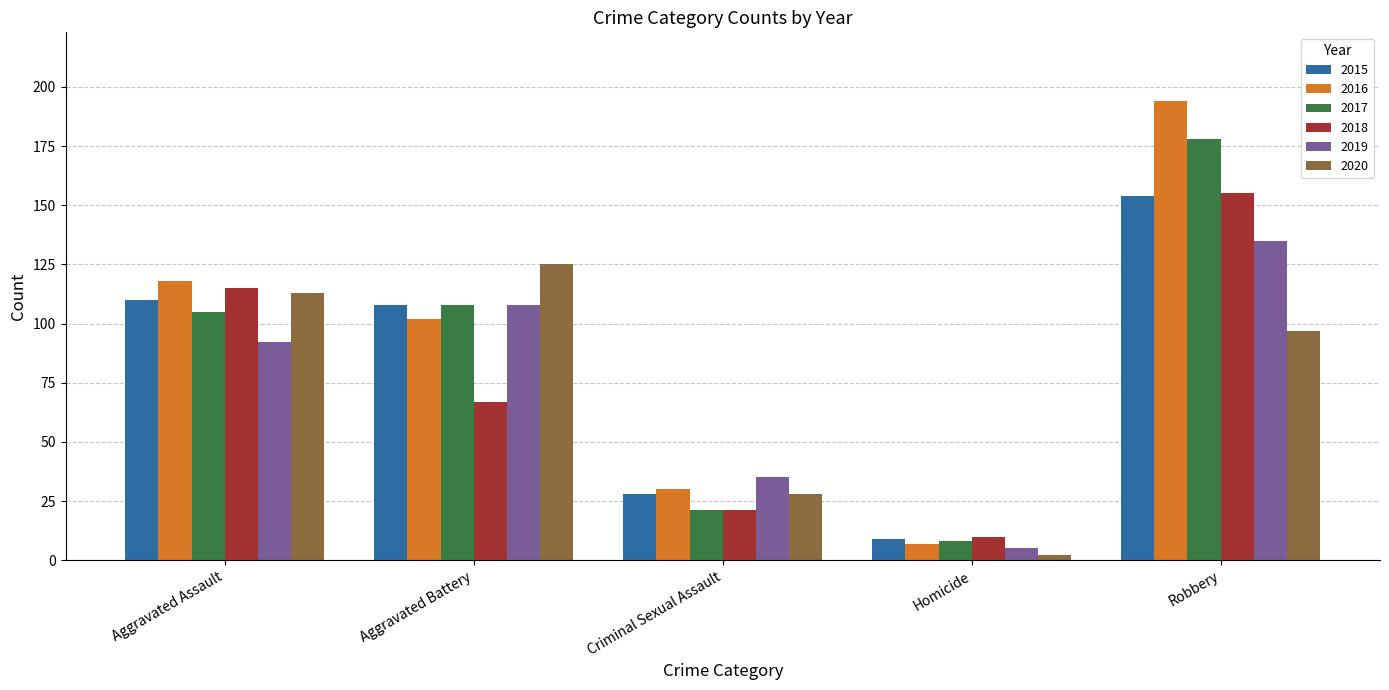

Reading left to right, what are all the values shown in this chart?

2015: 110	108	28	9	154
2016: 118	102	30	7	194
2017: 105	108	21	8	178
2018: 115	67	21	10	155
2019: 92	108	35	5	135
2020: 113	125	28	2	97